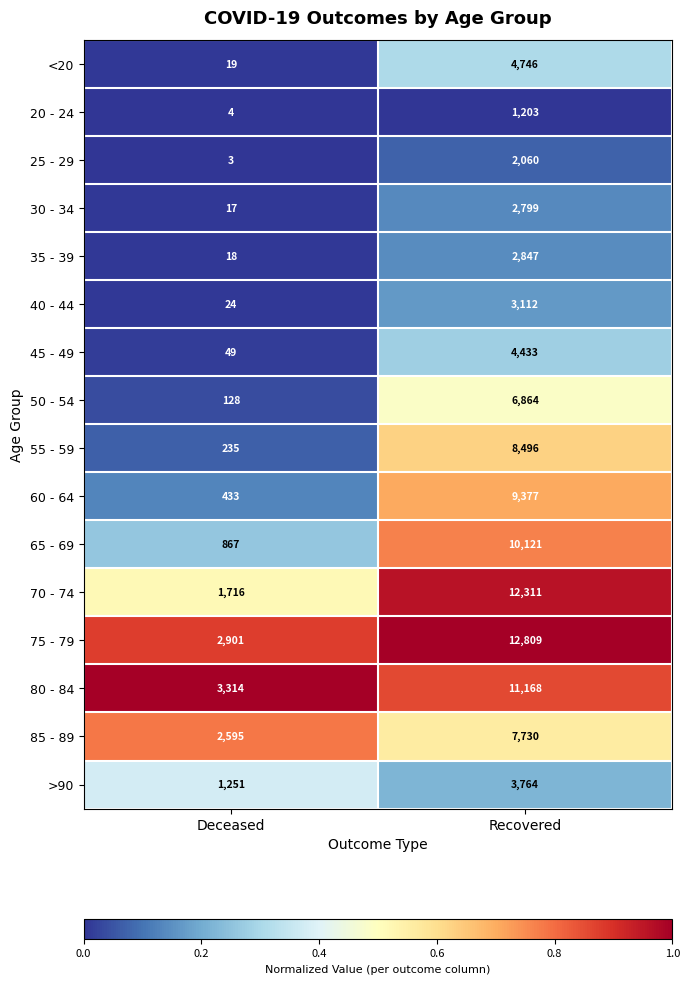

Is it true that 65 - 69 equals 16035 at Recovered?

False